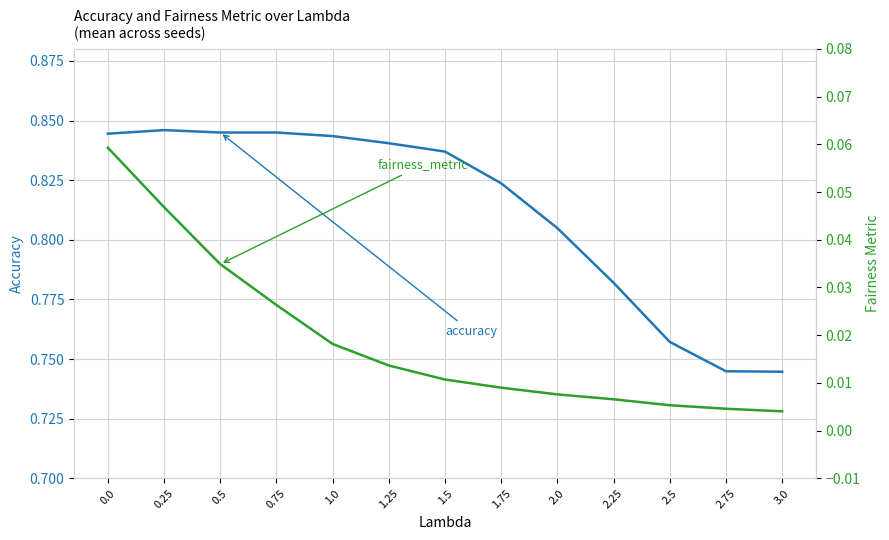

What is the total value across all series at 2.75?

0.7